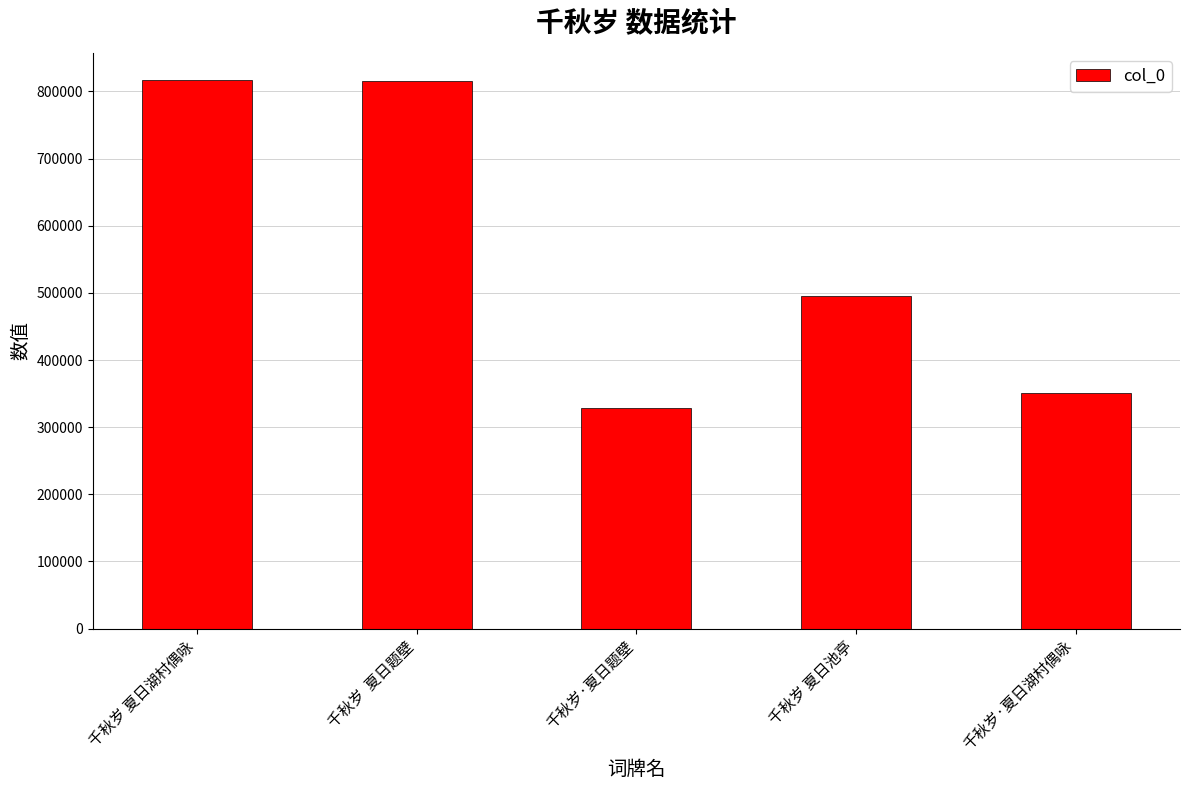

What is the difference between the second highest and minimum values?

487777